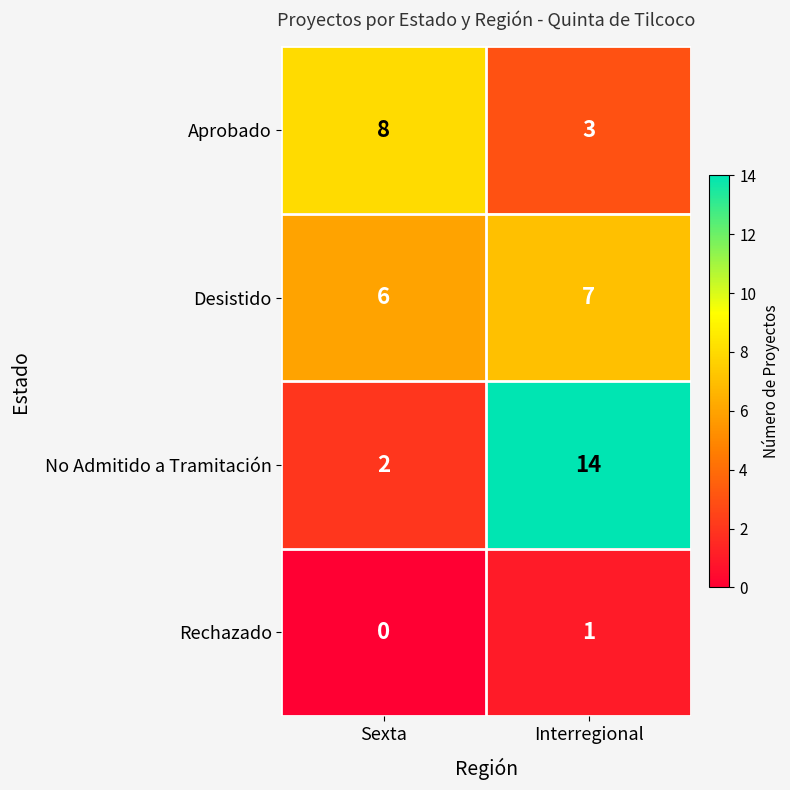

True or false: No Admitido a Tramitación has a value of 14 at Interregional.

True